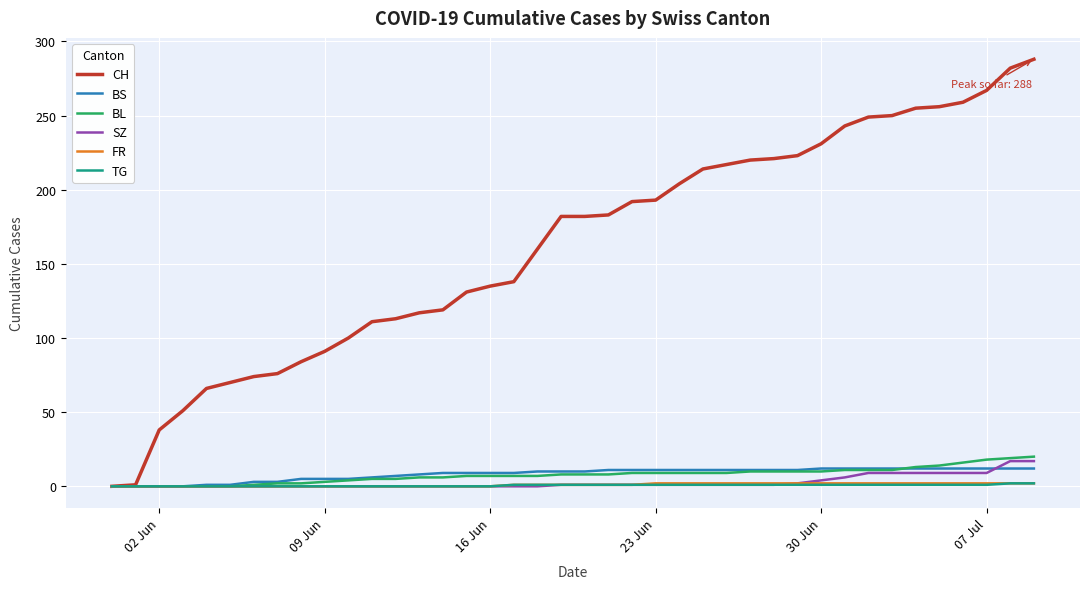

Which series has the largest total across all categories?

CH